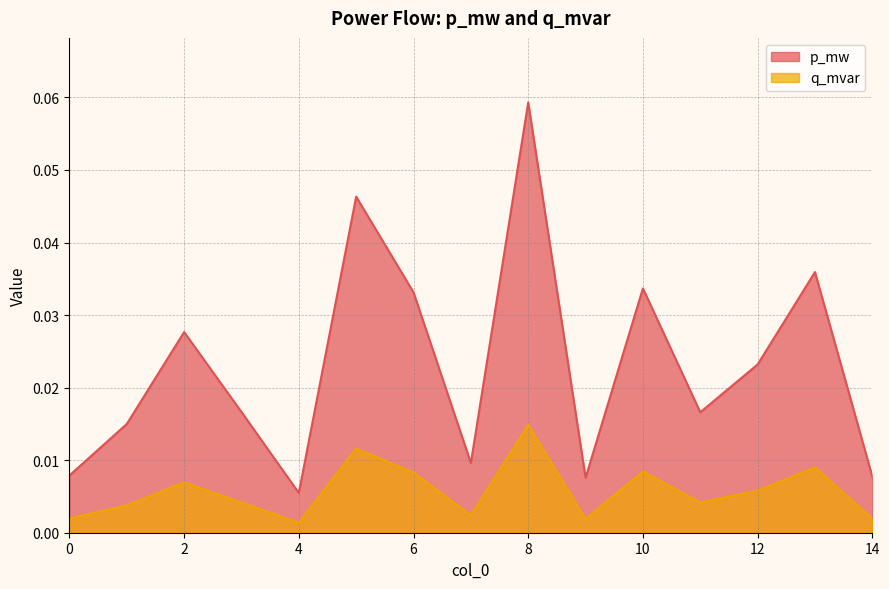

Rank the series by their average value, from lowest to highest.

q_mvar, p_mw